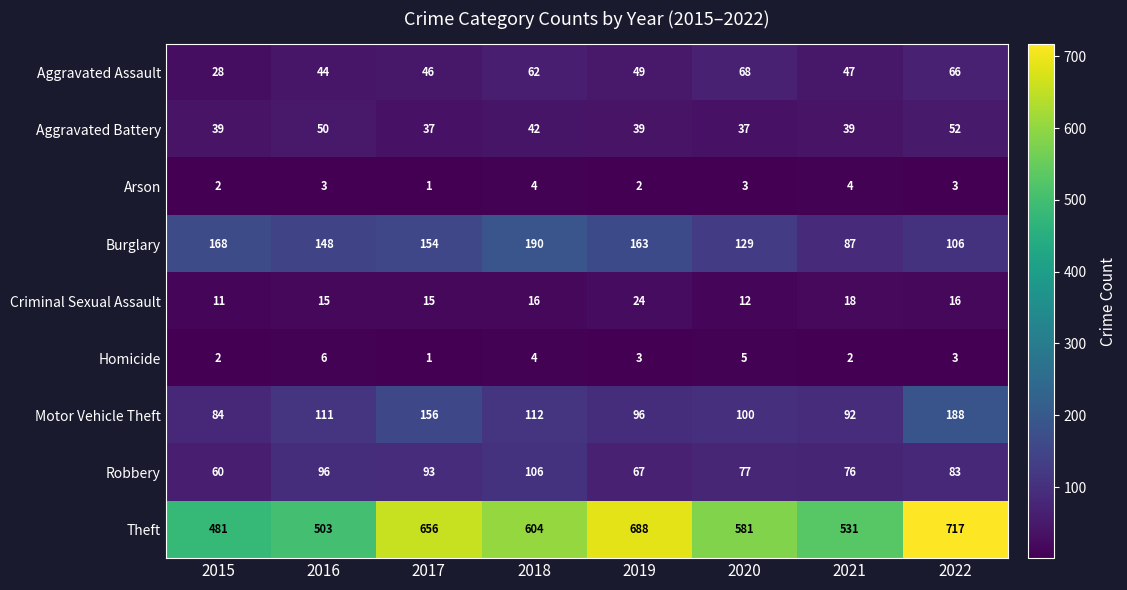

Which label corresponds to the largest value in the chart?

2022